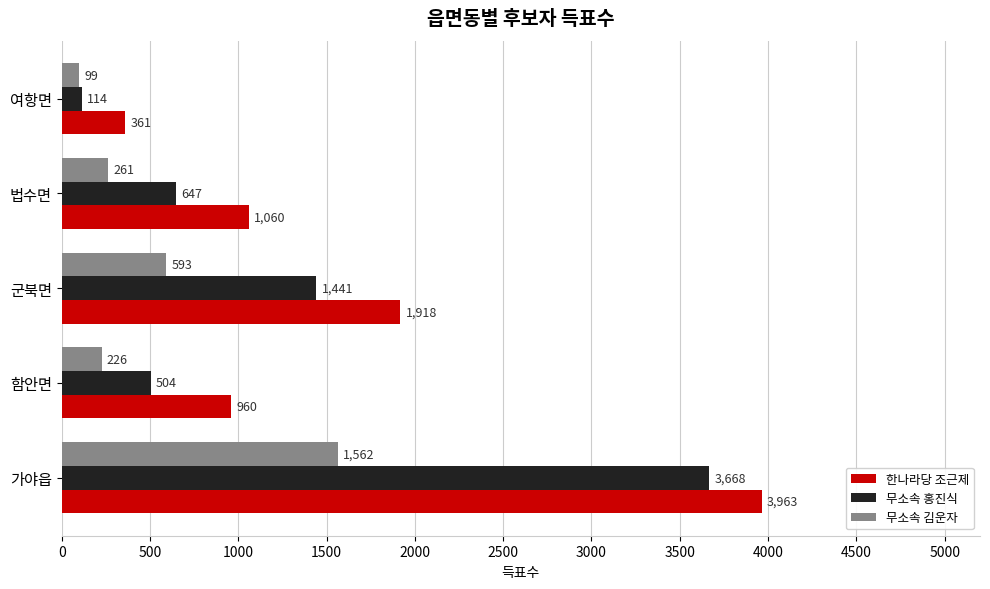

Which series changed the most between 군북면 and 법수면?

한나라당 조근제